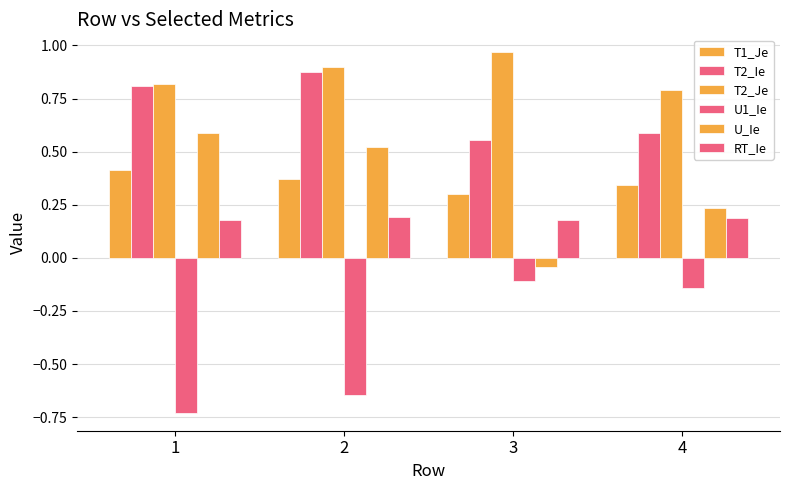

How many distinct data groups are displayed?

6